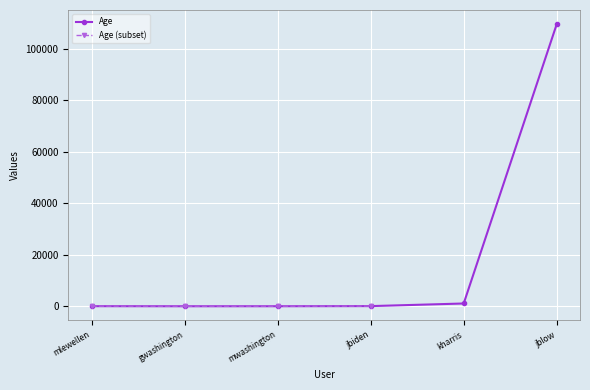

Between mlewellen and kharris, which is larger?

kharris